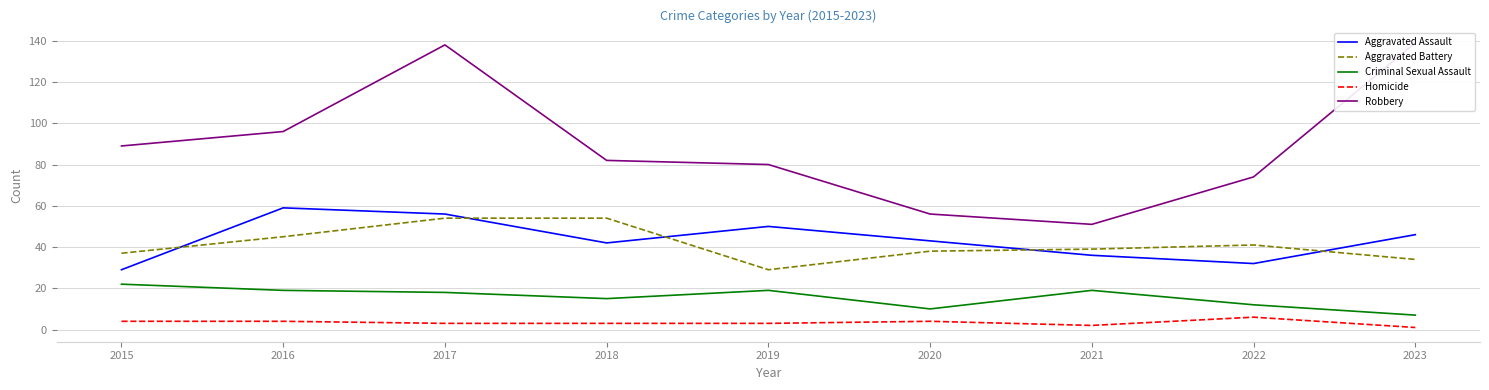

Count the number of data series in this chart.

5